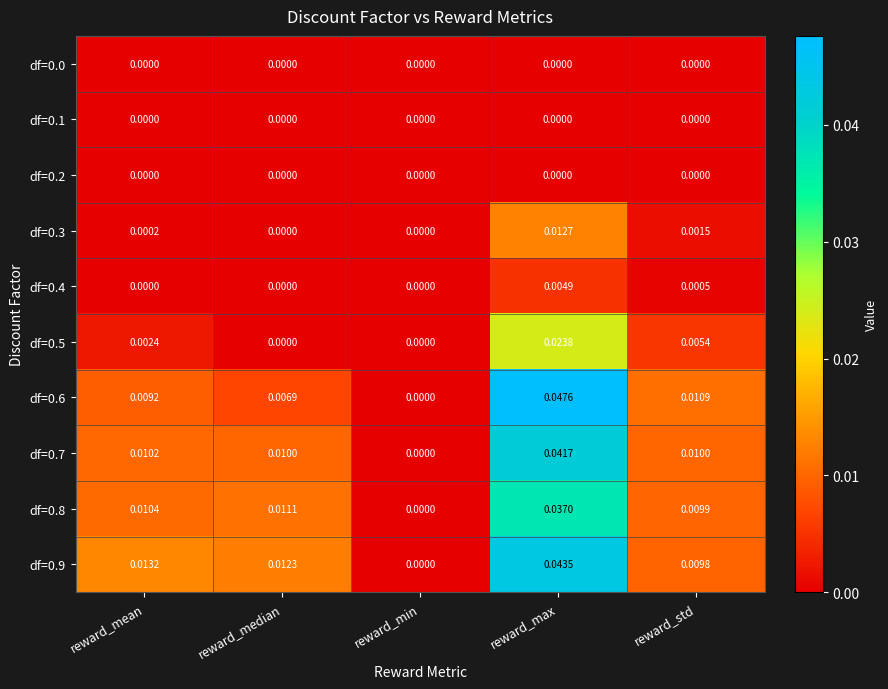

Which series changed the most between reward_mean and reward_min?

df=0.9